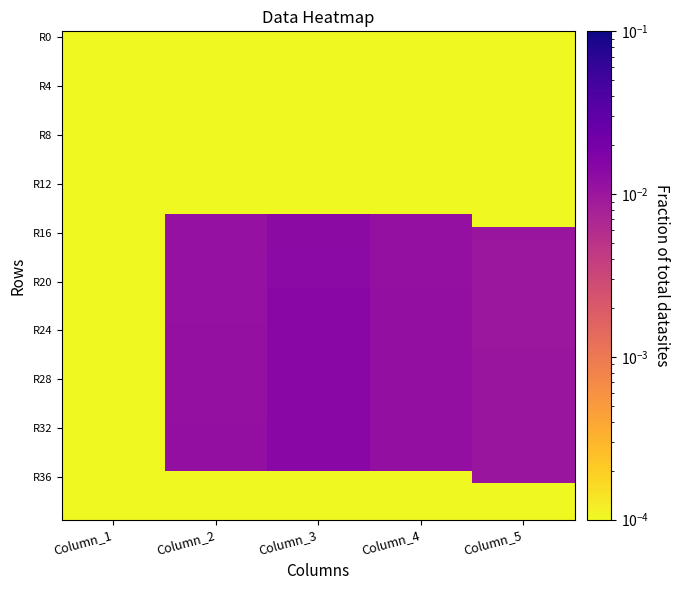

How many categories are shown in the chart?

5